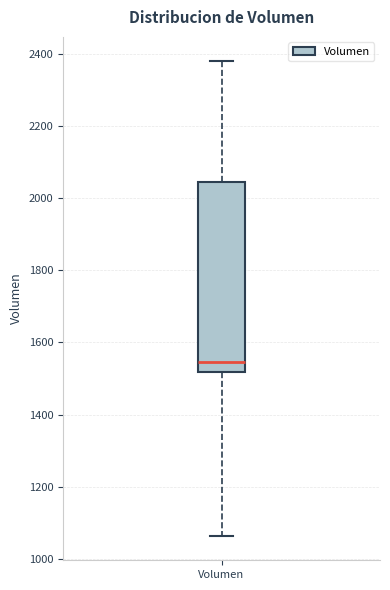

Read this box plot against the y-axis: the position of the median line, the range covered by the box, and the ends of both whiskers. The values are not printed on the chart, so give them approximately, as read against the axis.

median 1540, box 1520 to 2040, whiskers 1060 to 2380